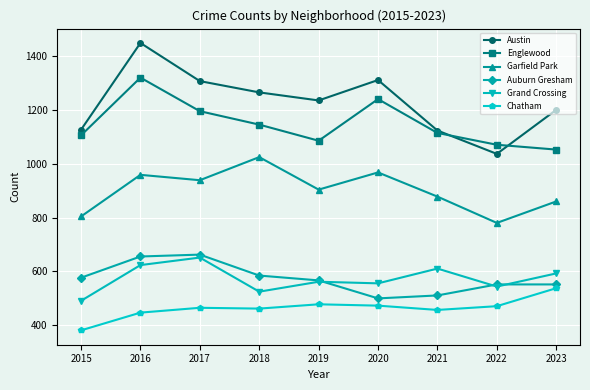

Which series has the widest spread of values?

Austin